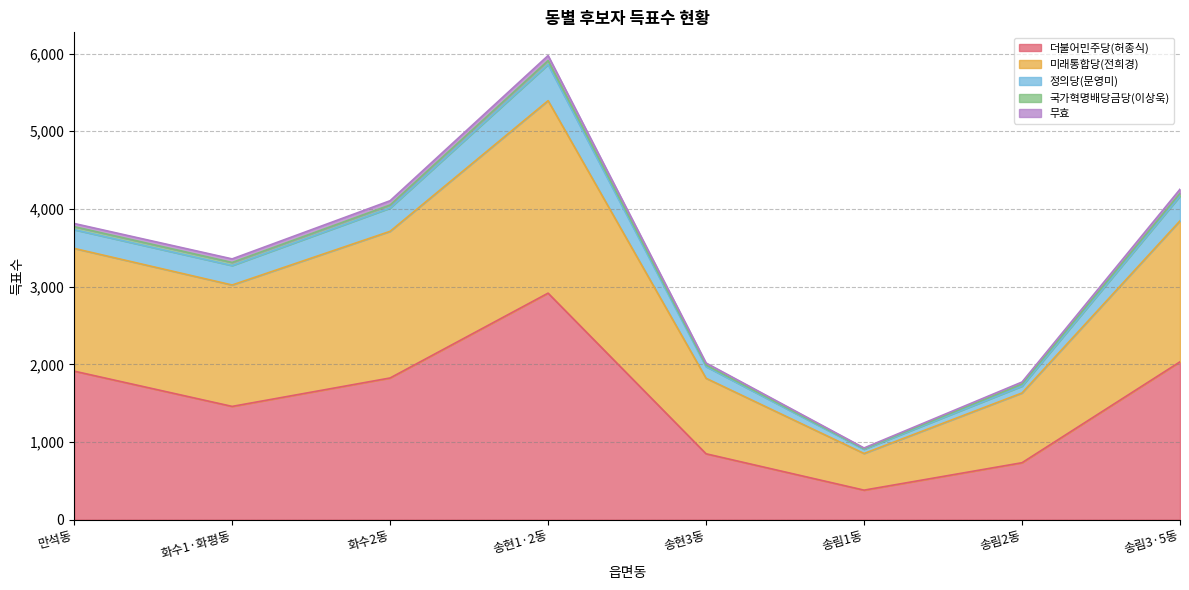

What position from the left is 송현3동?

5